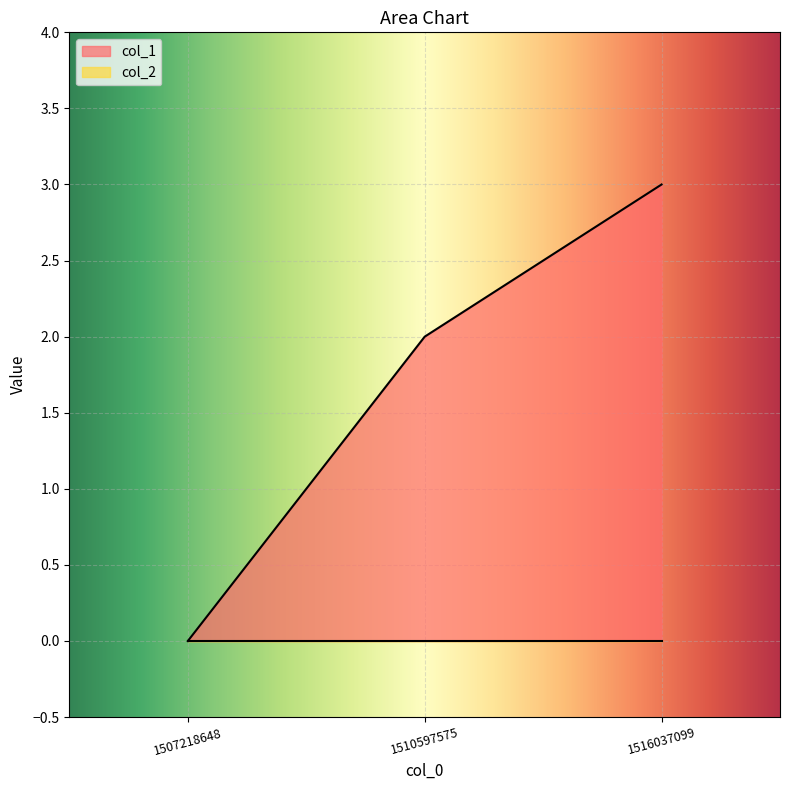

Between 1507218648 and 1510597575, which is larger?

1510597575